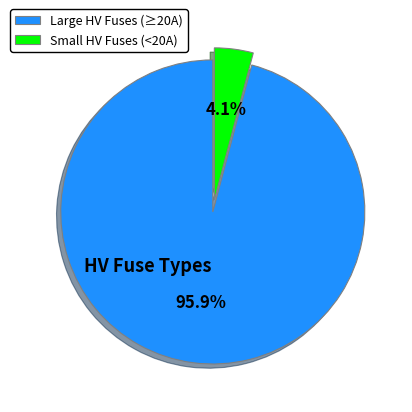

Is the sum of Small HV Fuses (<20A) and Large HV Fuses (≥20A) greater than half?

Yes